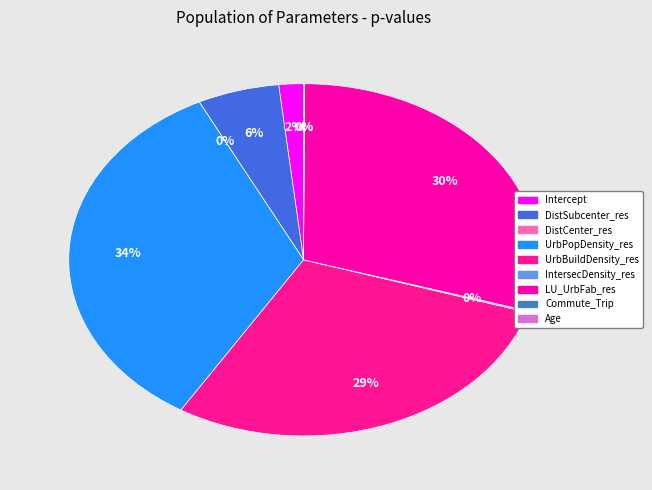

To the nearest percent, what is the combined percentage of Age and UrbPopDensity_res?

34%